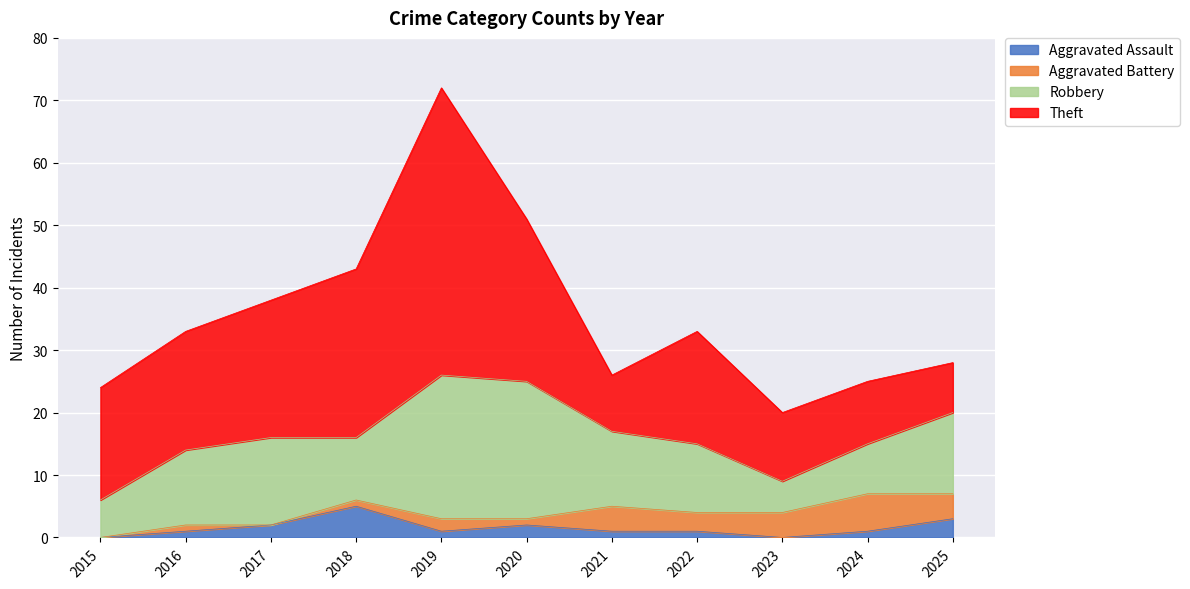

Is the value of Aggravated Battery at 2020 greater than the value of Aggravated Assault at 2022?

No